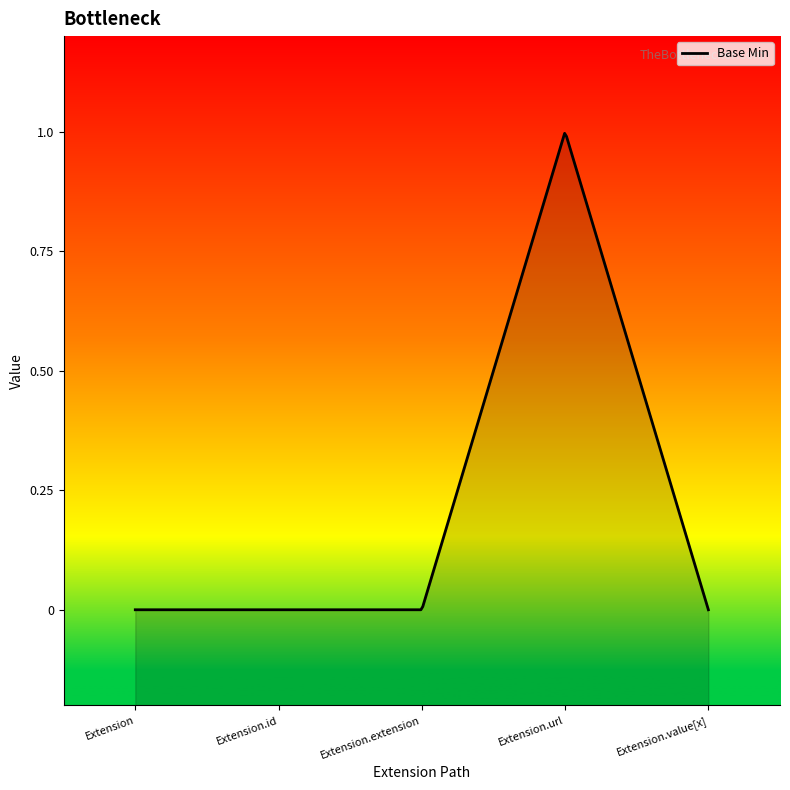

What is the change in value from Extension.extension to Extension.url?

+1